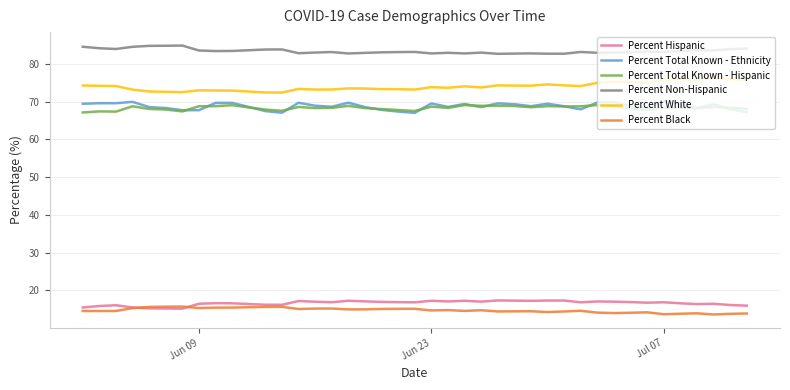

True or false: Percent Non-Hispanic and Percent Hispanic cross at least once.

False